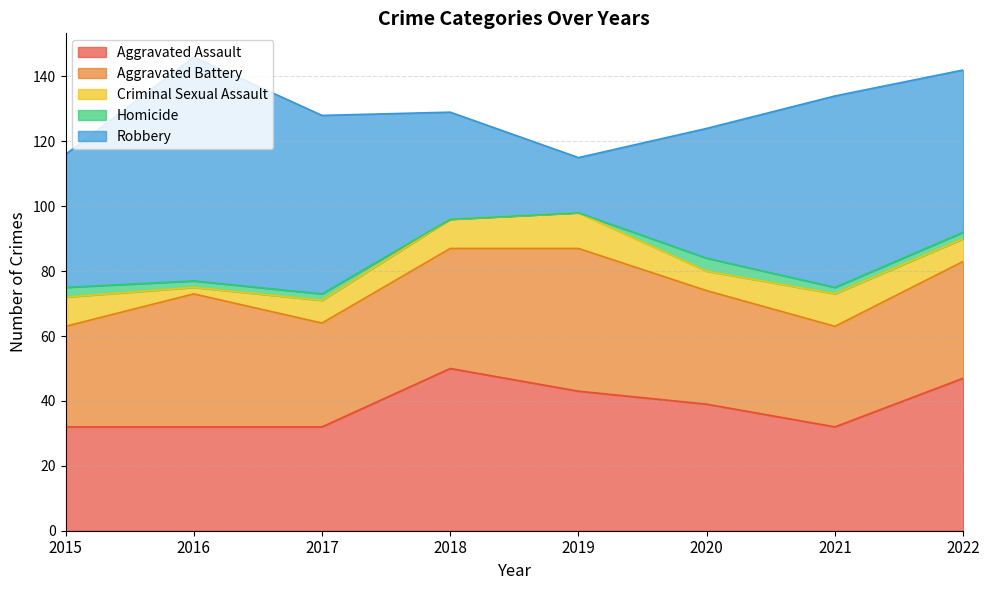

What is the total value across all series at 2018?

129